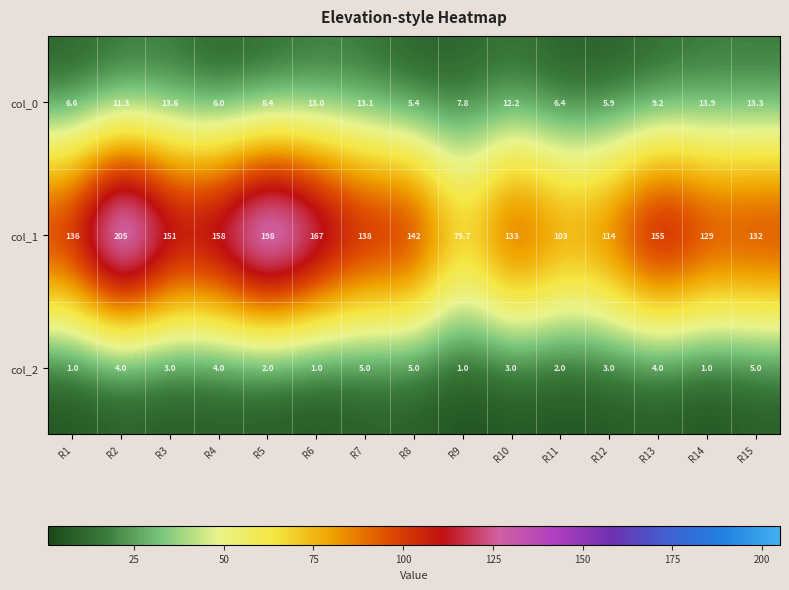

What is the difference between the maximum and minimum values in the col_1 series?

125.3